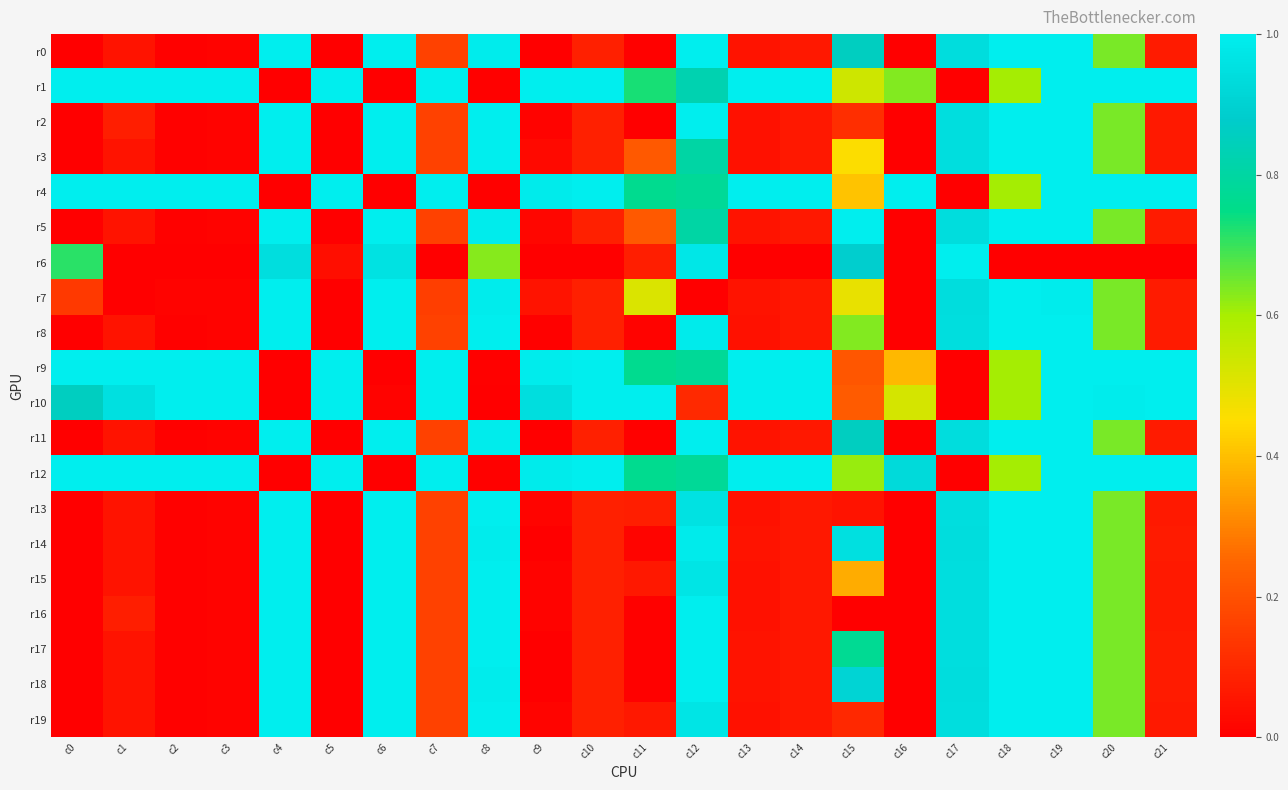

Reading left to right, extract all data points from this chart.

r0: c0=0.0	c1=0.0	c2=0.0	c3=0.0	c4=1.0	c5=0.0	c6=1.0	c7=0.2	c8=1.0	c9=0.0	c10=0.1	c11=0.0	c12=1.0	c13=0.0	c14=0.1	c15=0.9	c16=0.0	c17=0.9	c18=1.0	c19=1.0	c20=0.6	c21=0.1
r1: c0=1.0	c1=1.0	c2=1.0	c3=1.0	c4=0.0	c5=1.0	c6=0.0	c7=1.0	c8=0.0	c9=1.0	c10=1.0	c11=0.7	c12=0.8	c13=1.0	c14=1.0	c15=0.5	c16=0.6	c17=0.0	c18=0.6	c19=1.0	c20=1.0	c21=1.0
r2: c0=0.0	c1=0.1	c2=0.0	c3=0.0	c4=1.0	c5=0.0	c6=1.0	c7=0.2	c8=1.0	c9=0.0	c10=0.1	c11=0.0	c12=1.0	c13=0.0	c14=0.1	c15=0.1	c16=0.0	c17=0.9	c18=1.0	c19=1.0	c20=0.6	c21=0.1
r3: c0=0.0	c1=0.0	c2=0.0	c3=0.0	c4=1.0	c5=0.0	c6=1.0	c7=0.2	c8=1.0	c9=0.0	c10=0.1	c11=0.2	c12=0.8	c13=0.0	c14=0.1	c15=0.5	c16=0.0	c17=0.9	c18=1.0	c19=1.0	c20=0.6	c21=0.1
r4: c0=1.0	c1=1.0	c2=1.0	c3=1.0	c4=0.0	c5=1.0	c6=0.0	c7=1.0	c8=0.0	c9=1.0	c10=1.0	c11=0.8	c12=0.8	c13=1.0	c14=1.0	c15=0.4	c16=1.0	c17=0.0	c18=0.6	c19=1.0	c20=1.0	c21=1.0
r5: c0=0.0	c1=0.0	c2=0.0	c3=0.0	c4=1.0	c5=0.0	c6=1.0	c7=0.2	c8=1.0	c9=0.0	c10=0.1	c11=0.2	c12=0.8	c13=0.0	c14=0.1	c15=1.0	c16=0.0	c17=0.9	c18=1.0	c19=1.0	c20=0.6	c21=0.1
r6: c0=0.7	c1=0.0	c2=0.0	c3=0.0	c4=0.9	c5=0.0	c6=1.0	c7=0.0	c8=0.6	c9=0.0	c10=0.0	c11=0.1	c12=1.0	c13=0.0	c14=0.0	c15=0.9	c16=0.0	c17=1.0	c18=0.0	c19=0.0	c20=0.0	c21=0.0
r7: c0=0.1	c1=0.0	c2=0.0	c3=0.0	c4=1.0	c5=0.0	c6=1.0	c7=0.2	c8=1.0	c9=0.0	c10=0.1	c11=0.5	c12=0.0	c13=0.0	c14=0.1	c15=0.5	c16=0.0	c17=0.9	c18=1.0	c19=1.0	c20=0.6	c21=0.1
r8: c0=0.0	c1=0.0	c2=0.0	c3=0.0	c4=1.0	c5=0.0	c6=1.0	c7=0.2	c8=1.0	c9=0.0	c10=0.1	c11=0.0	c12=1.0	c13=0.0	c14=0.1	c15=0.6	c16=0.0	c17=0.9	c18=1.0	c19=1.0	c20=0.6	c21=0.1
r9: c0=1.0	c1=1.0	c2=1.0	c3=1.0	c4=0.0	c5=1.0	c6=0.0	c7=1.0	c8=0.0	c9=1.0	c10=1.0	c11=0.8	c12=0.8	c13=1.0	c14=1.0	c15=0.2	c16=0.4	c17=0.0	c18=0.6	c19=1.0	c20=1.0	c21=1.0
r10: c0=0.9	c1=1.0	c2=1.0	c3=1.0	c4=0.0	c5=1.0	c6=0.0	c7=1.0	c8=0.0	c9=0.9	c10=1.0	c11=1.0	c12=0.1	c13=1.0	c14=1.0	c15=0.2	c16=0.5	c17=0.0	c18=0.6	c19=1.0	c20=1.0	c21=1.0
r11: c0=0.0	c1=0.0	c2=0.0	c3=0.0	c4=1.0	c5=0.0	c6=1.0	c7=0.2	c8=1.0	c9=0.0	c10=0.1	c11=0.0	c12=1.0	c13=0.0	c14=0.1	c15=0.9	c16=0.0	c17=0.9	c18=1.0	c19=1.0	c20=0.6	c21=0.1
r12: c0=1.0	c1=1.0	c2=1.0	c3=1.0	c4=0.0	c5=1.0	c6=0.0	c7=1.0	c8=0.0	c9=1.0	c10=1.0	c11=0.8	c12=0.8	c13=1.0	c14=1.0	c15=0.6	c16=0.9	c17=0.0	c18=0.6	c19=1.0	c20=1.0	c21=1.0
r13: c0=0.0	c1=0.0	c2=0.0	c3=0.0	c4=1.0	c5=0.0	c6=1.0	c7=0.2	c8=1.0	c9=0.0	c10=0.1	c11=0.1	c12=1.0	c13=0.0	c14=0.1	c15=0.1	c16=0.0	c17=0.9	c18=1.0	c19=1.0	c20=0.6	c21=0.1
r14: c0=0.0	c1=0.0	c2=0.0	c3=0.0	c4=1.0	c5=0.0	c6=1.0	c7=0.2	c8=1.0	c9=0.0	c10=0.1	c11=0.0	c12=1.0	c13=0.0	c14=0.1	c15=0.9	c16=0.0	c17=0.9	c18=1.0	c19=1.0	c20=0.6	c21=0.1
r15: c0=0.0	c1=0.0	c2=0.0	c3=0.0	c4=1.0	c5=0.0	c6=1.0	c7=0.2	c8=1.0	c9=0.0	c10=0.1	c11=0.1	c12=1.0	c13=0.0	c14=0.1	c15=0.4	c16=0.0	c17=0.9	c18=1.0	c19=1.0	c20=0.6	c21=0.1
r16: c0=0.0	c1=0.1	c2=0.0	c3=0.0	c4=1.0	c5=0.0	c6=1.0	c7=0.2	c8=1.0	c9=0.0	c10=0.1	c11=0.0	c12=1.0	c13=0.0	c14=0.1	c15=0.0	c16=0.0	c17=0.9	c18=1.0	c19=1.0	c20=0.6	c21=0.1
r17: c0=0.0	c1=0.0	c2=0.0	c3=0.0	c4=1.0	c5=0.0	c6=1.0	c7=0.2	c8=1.0	c9=0.0	c10=0.1	c11=0.0	c12=1.0	c13=0.0	c14=0.1	c15=0.8	c16=0.0	c17=0.9	c18=1.0	c19=1.0	c20=0.6	c21=0.1
r18: c0=0.0	c1=0.0	c2=0.0	c3=0.0	c4=1.0	c5=0.0	c6=1.0	c7=0.2	c8=1.0	c9=0.0	c10=0.1	c11=0.0	c12=1.0	c13=0.0	c14=0.1	c15=0.9	c16=0.0	c17=0.9	c18=1.0	c19=1.0	c20=0.6	c21=0.1
r19: c0=0.0	c1=0.0	c2=0.0	c3=0.0	c4=1.0	c5=0.0	c6=1.0	c7=0.2	c8=1.0	c9=0.0	c10=0.1	c11=0.1	c12=1.0	c13=0.0	c14=0.1	c15=0.1	c16=0.0	c17=0.9	c18=1.0	c19=1.0	c20=0.6	c21=0.1